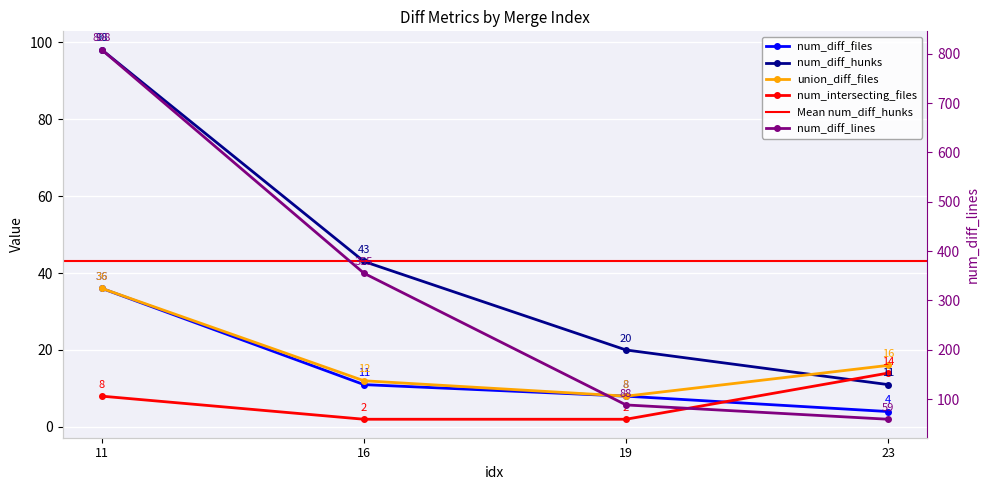

True or false: num_diff_hunks has more than 1 interior local peaks.

False